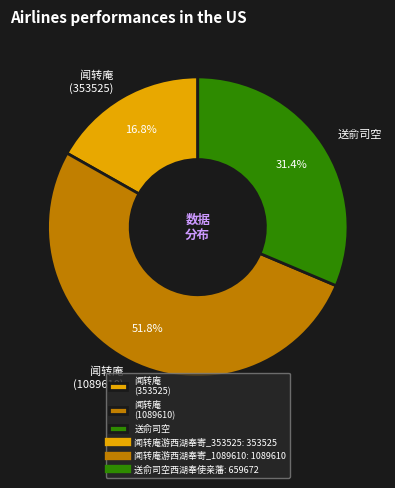

Approximately how many times larger is the value at 闻转庵 (353525) compared to 闻转庵 (1089610)?

0.3